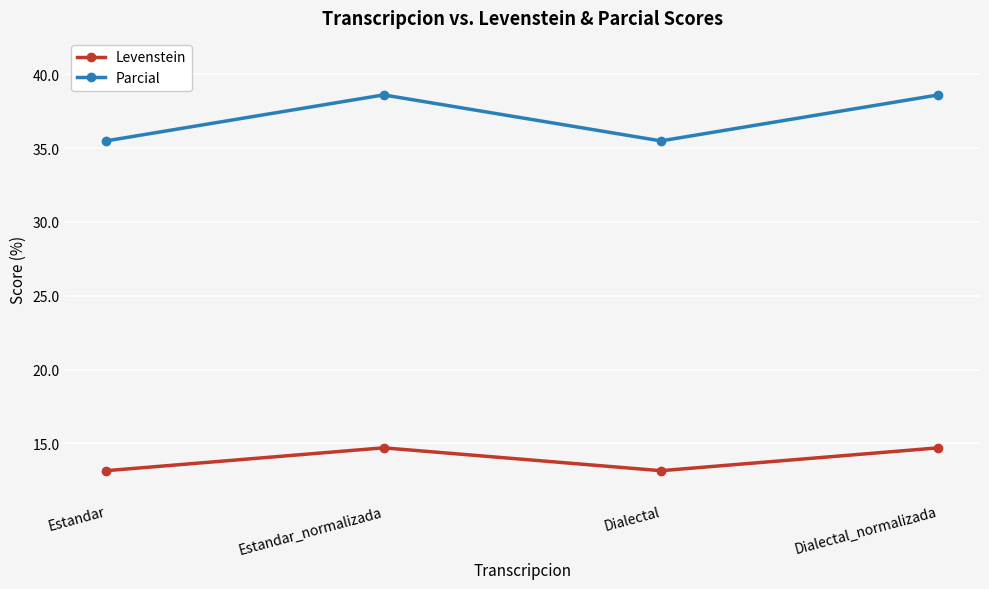

What is the total value across all series at Estandar?

48.6